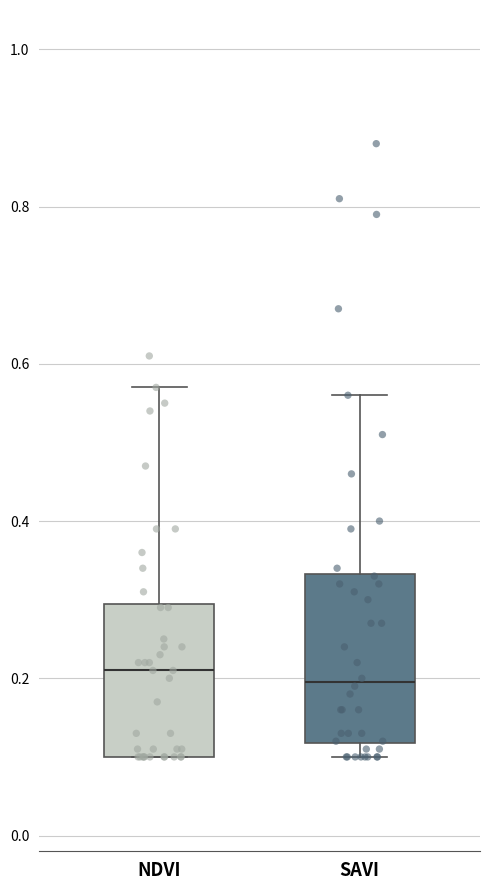

Reading left to right, read every box against the y-axis: the position of its median line, the range the box covers, and the ends of its whiskers. The values are not printed on the chart, so give them approximately, as read against the axis.

NDVI: median 0.22, box 0.10 to 0.30, whiskers 0.10 to 0.58
SAVI: median 0.20, box 0.12 to 0.34, whiskers 0.10 to 0.56